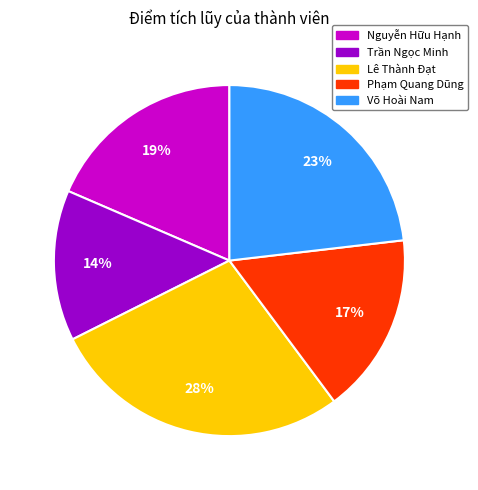

To the nearest percent, what portion does Trần Ngọc Minh represent?

14%